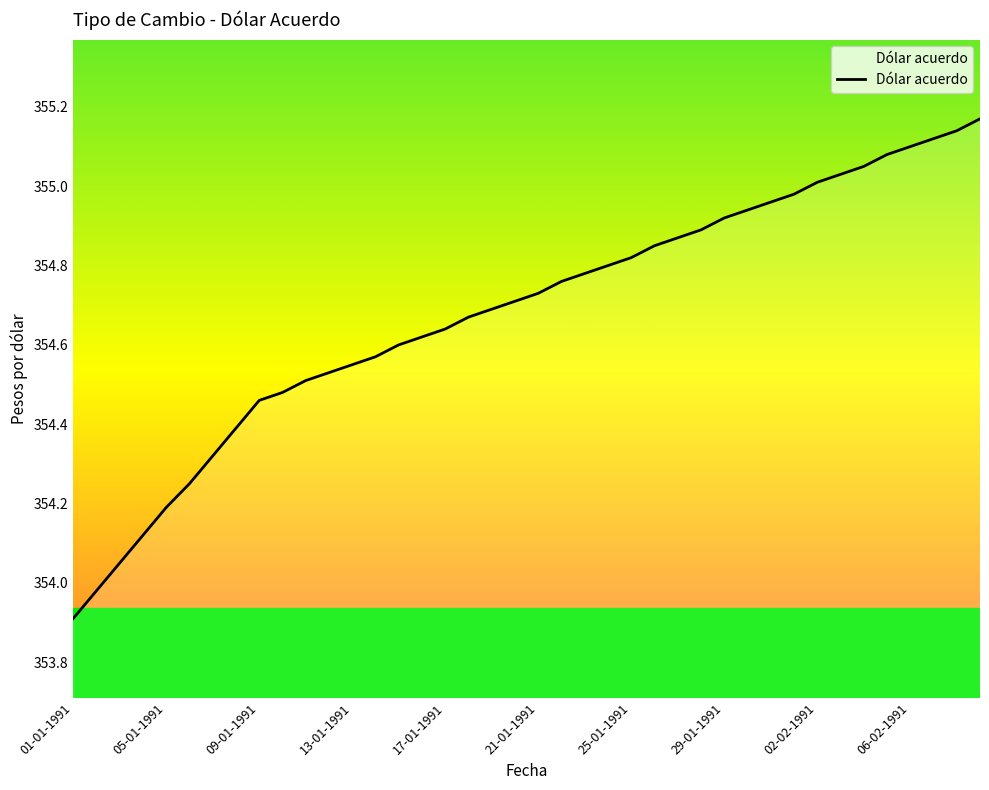

What is the smallest value displayed?

353.9